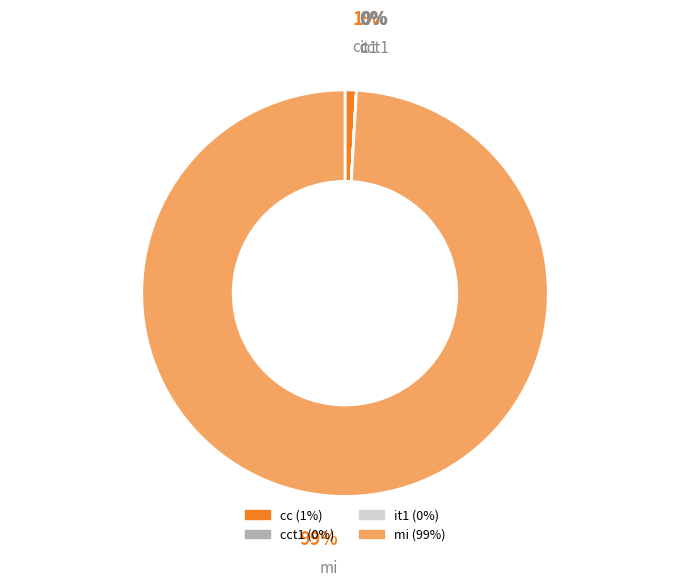

Combined, what portion of the pie is cct1 and mi?

99.1%